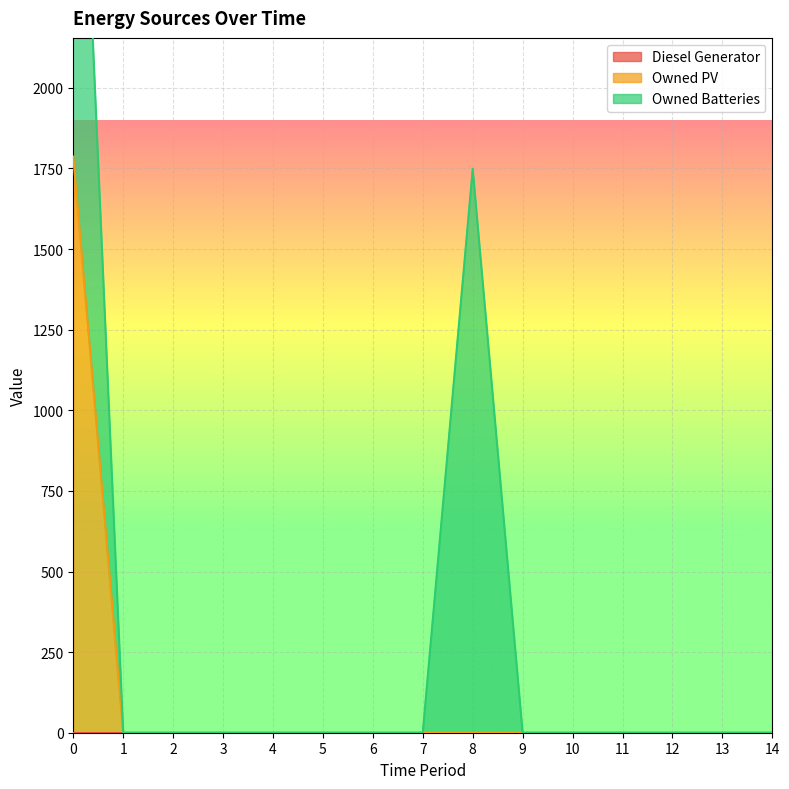

The Owned Batteries series shows 0 at 1. True or false?

True